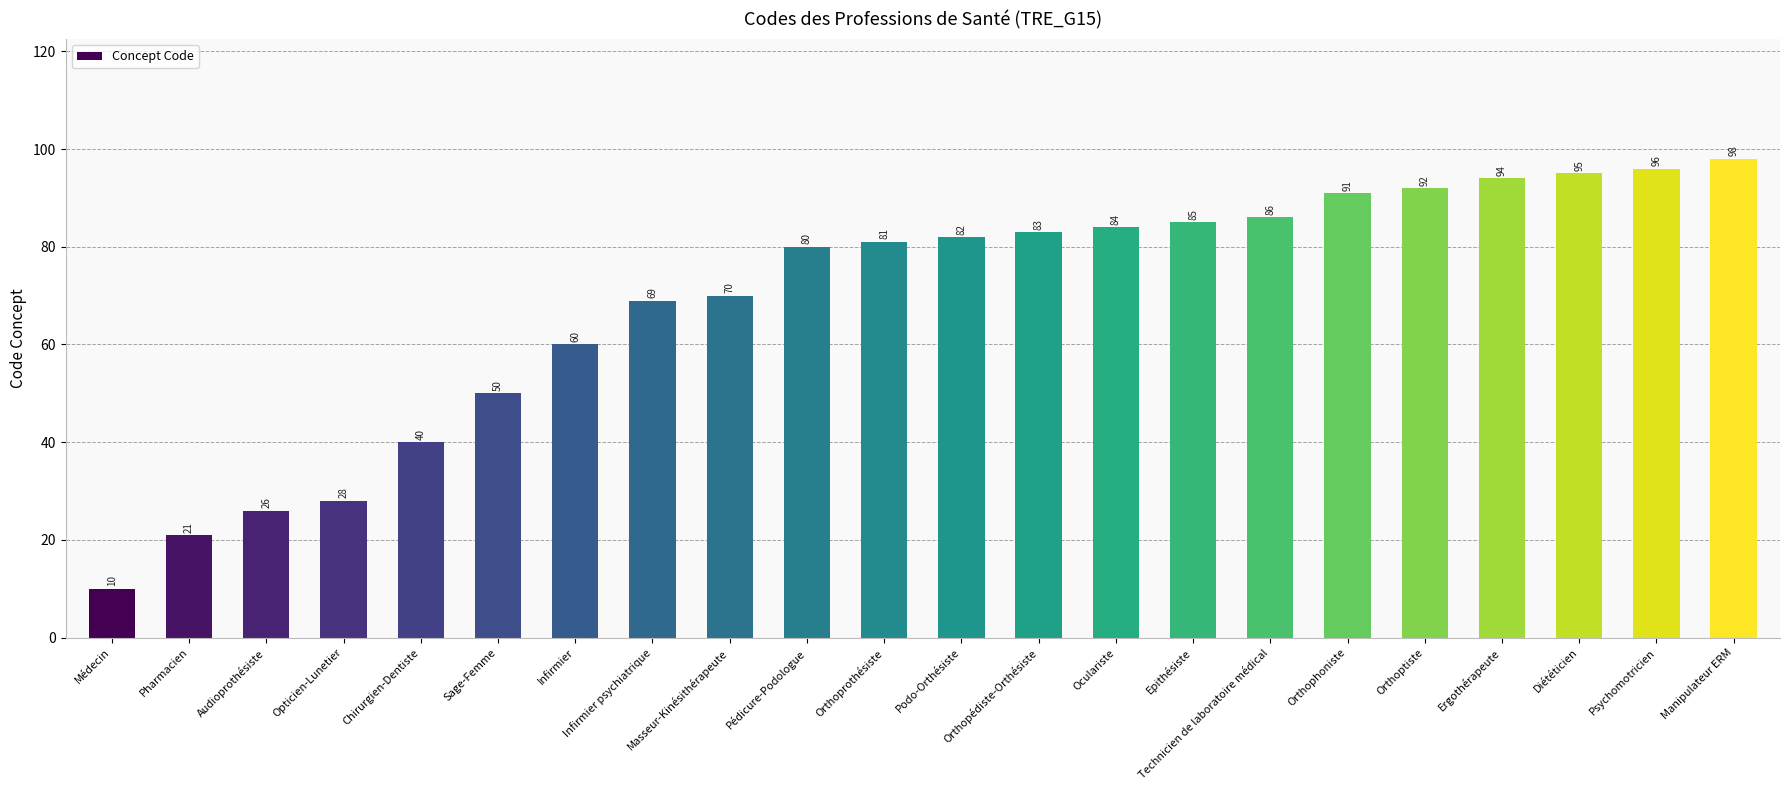

What position from the right is Audioprothésiste?

20